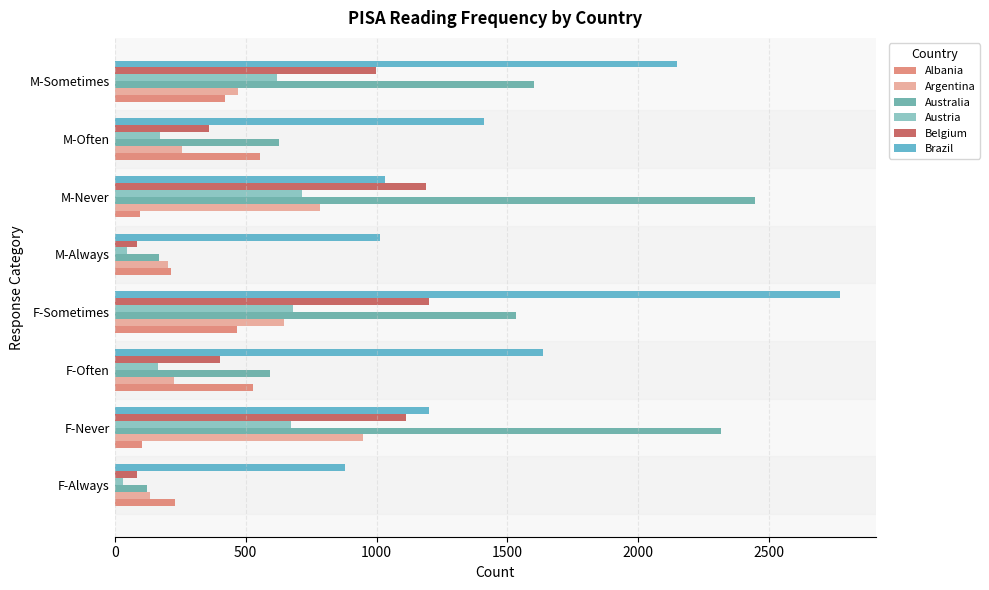

True or false: Argentina has a value of 99 at M-Always.

False